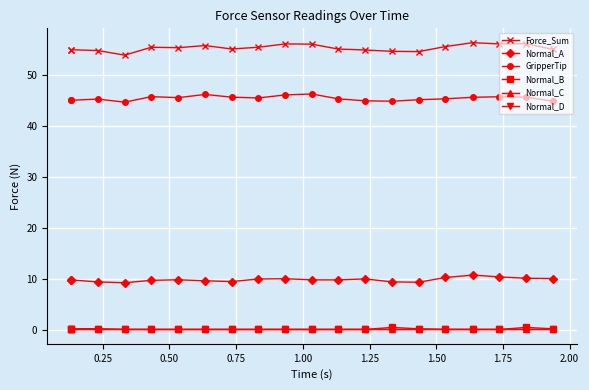

Which series has the largest total across all categories?

Force_Sum